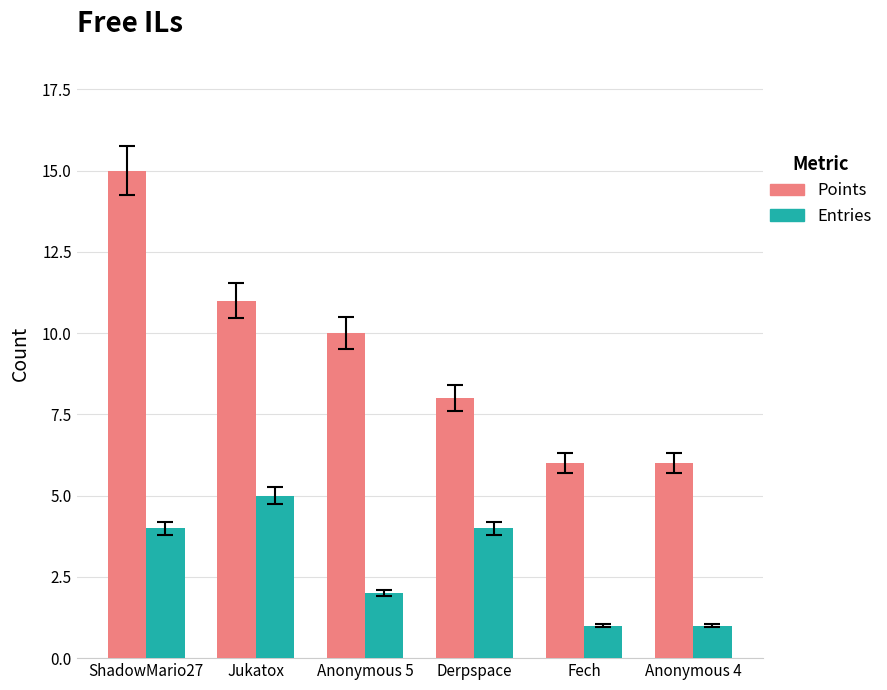

Reading left to right, list all the values displayed in this chart.

Points: ShadowMario27=15	Jukatox=11	Anonymous 5=10	Derpspace=8	Fech=6	Anonymous 4=6
Entries: ShadowMario27=4	Jukatox=5	Anonymous 5=2	Derpspace=4	Fech=1	Anonymous 4=1